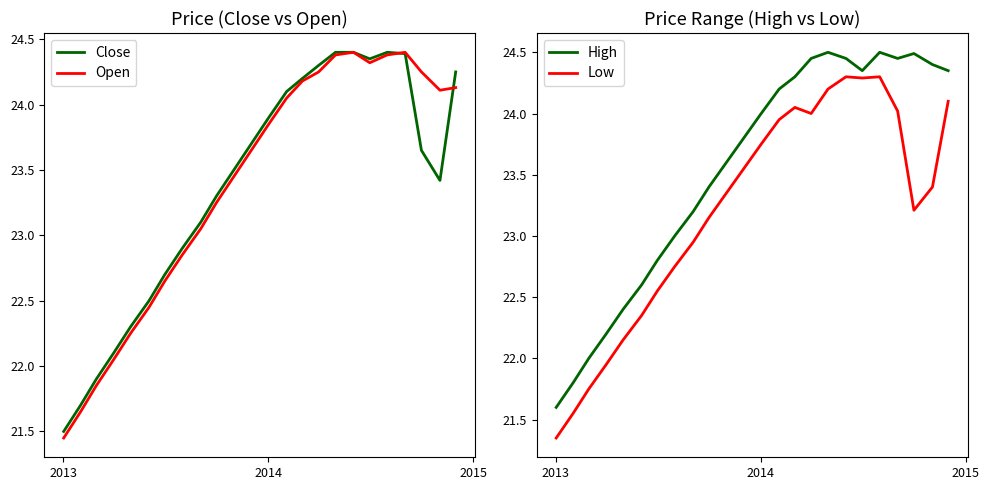

True or false: High and Low cross at least once.

False